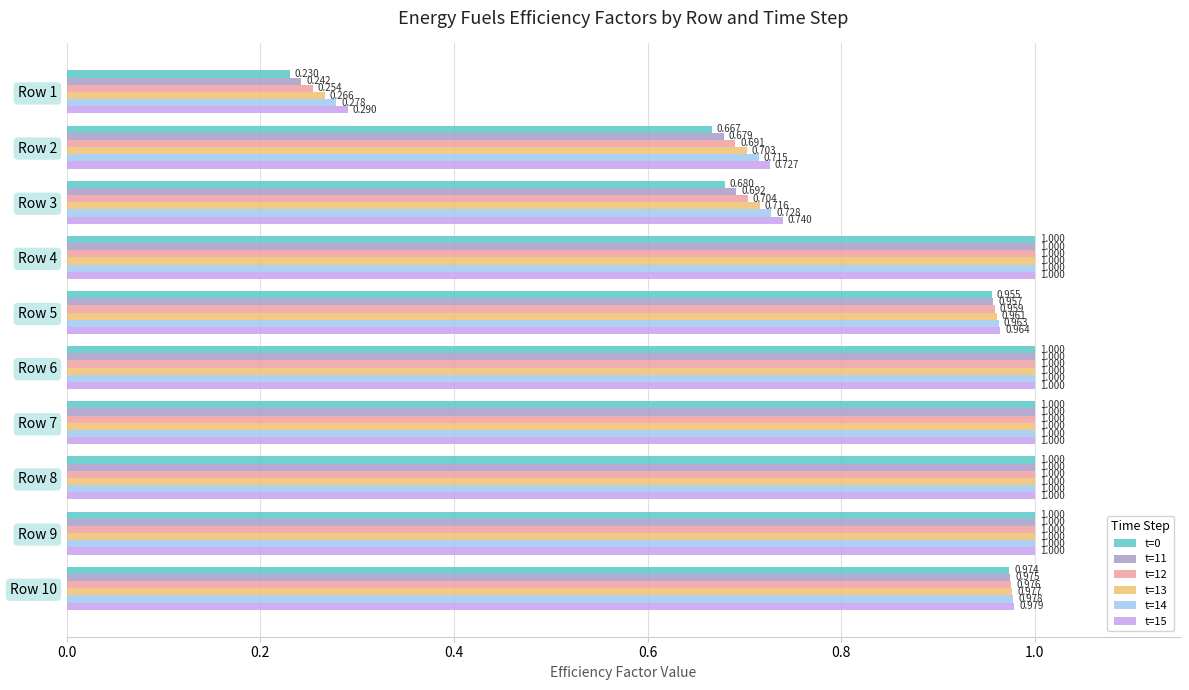

What is the minimum value for t=11?

0.2